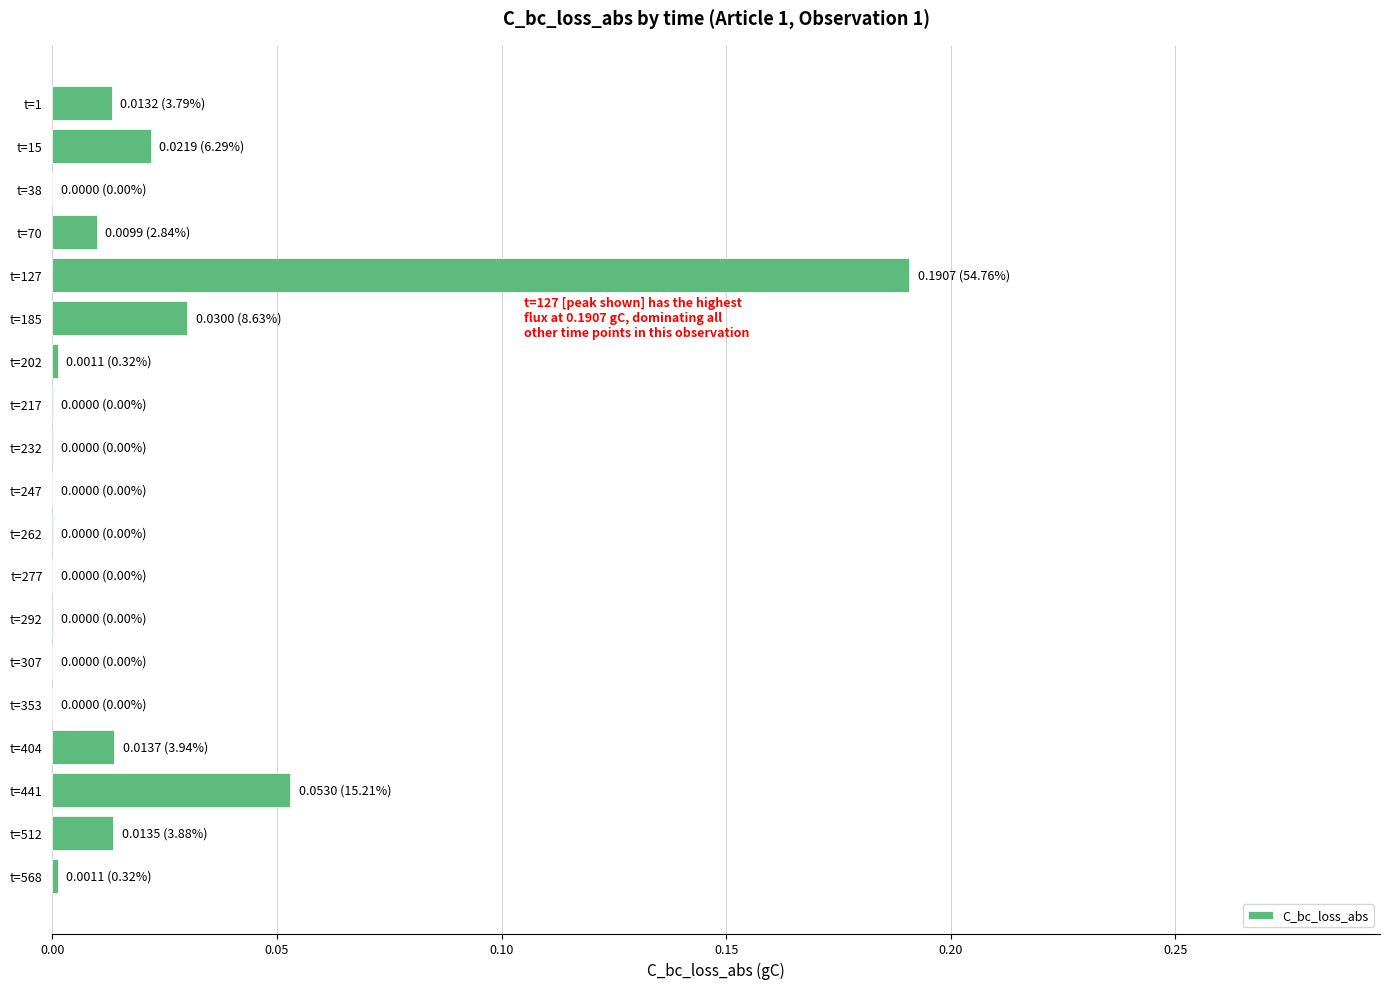

Which category has the highest value across all series?

t=127